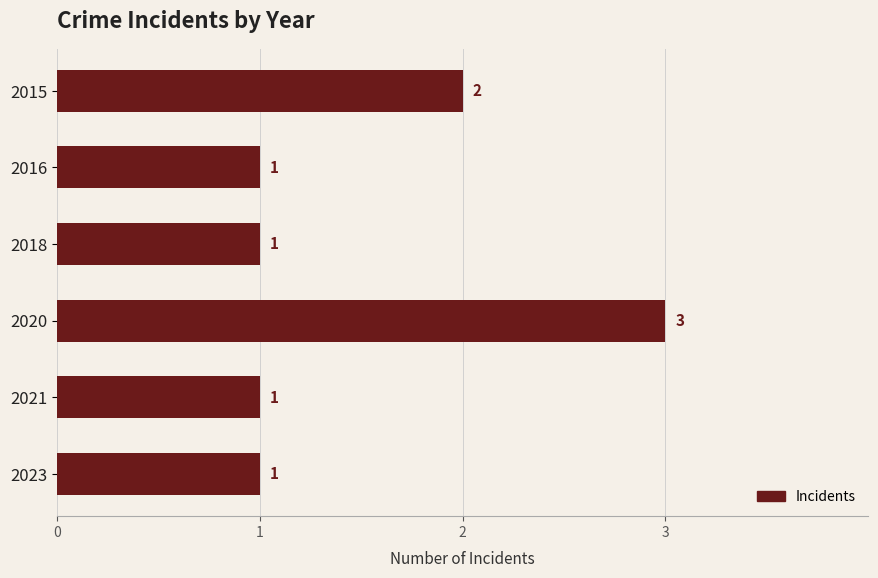

What is the greatest value displayed?

3